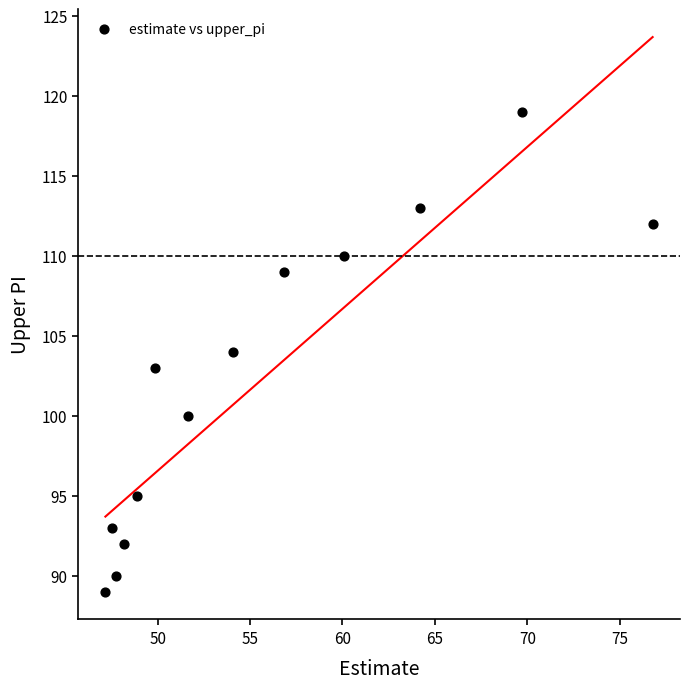

What is the range of Y values (max minus min)?

30